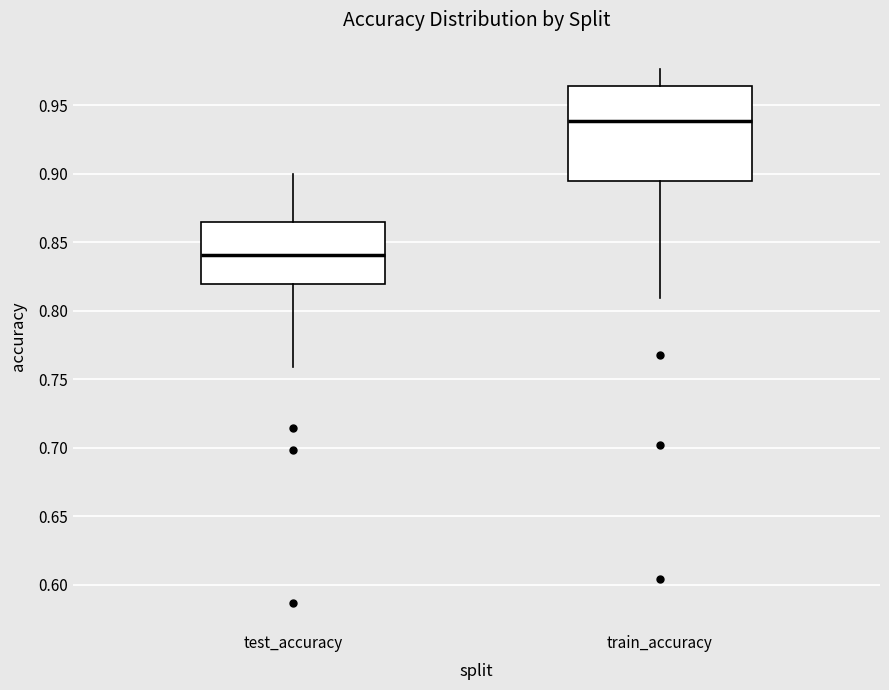

Which box is the tallest, from its lower edge to its upper edge?

train_accuracy